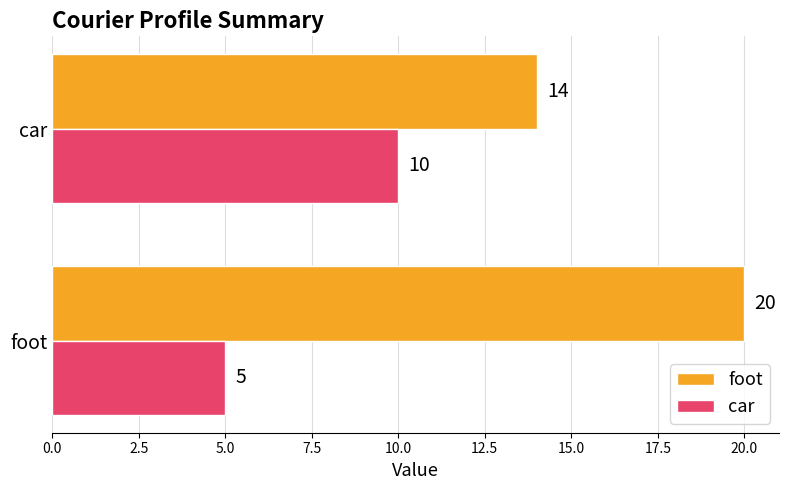

Rank the series by their average value, from lowest to highest.

car, foot